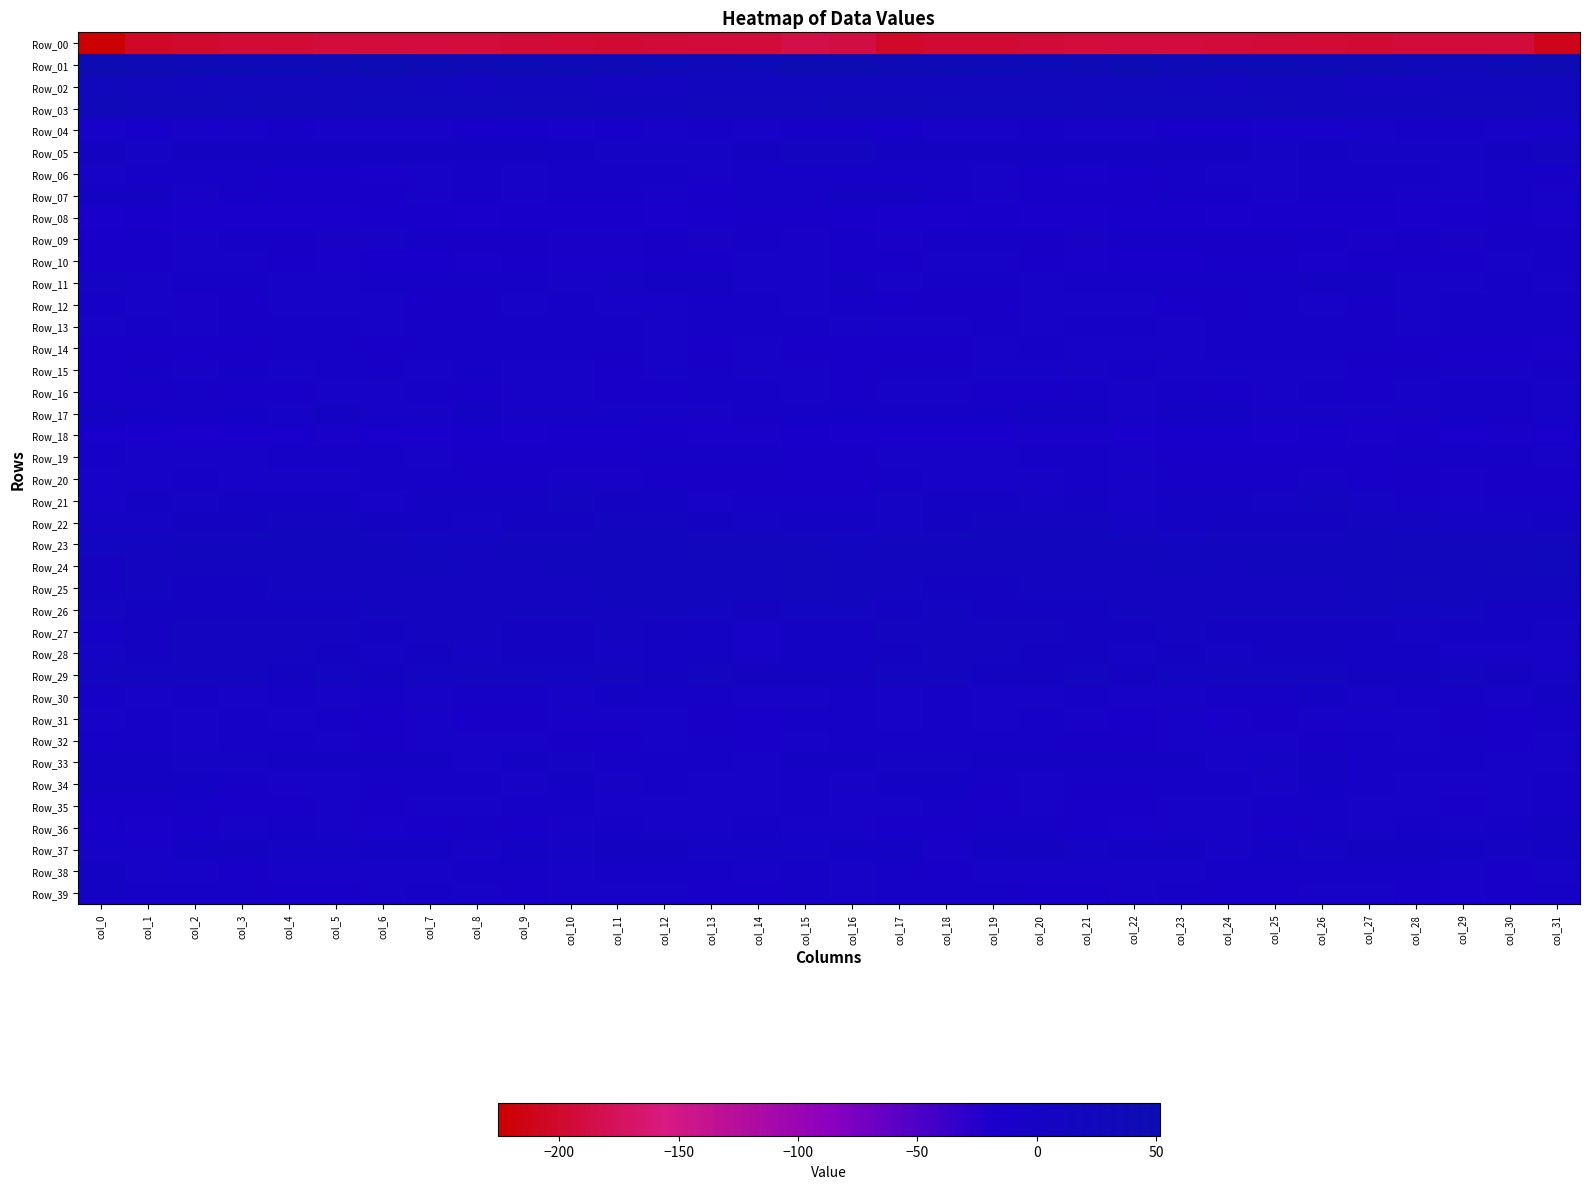

What is the difference between the highest and lowest values at col_11?

237.2